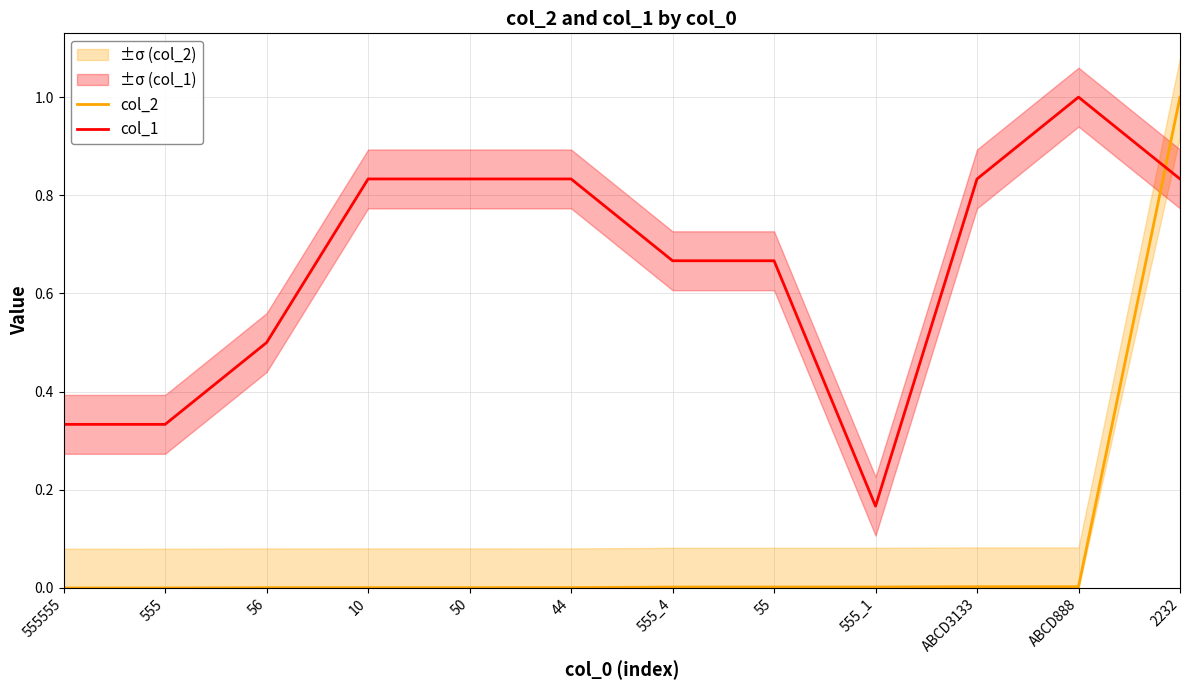

The col_1 series shows 0.2 at 555_1. True or false?

True